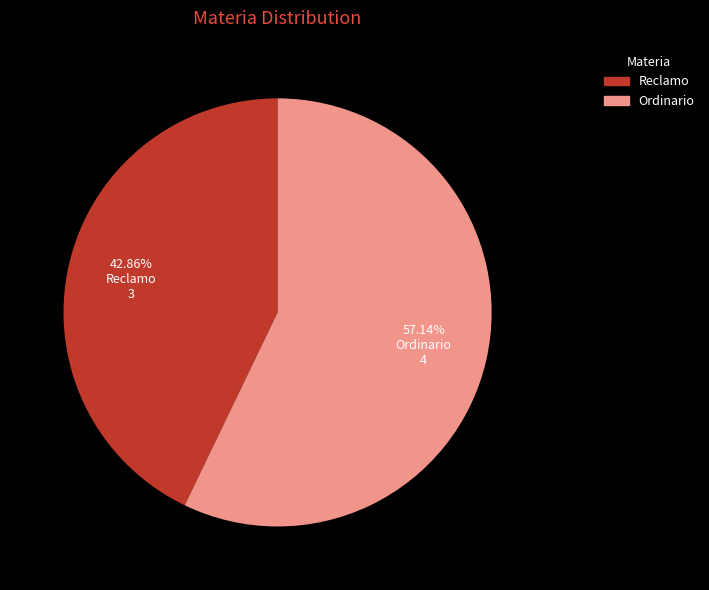

To the nearest percent, what is the combined percentage of Reclamo and Ordinario?

100%